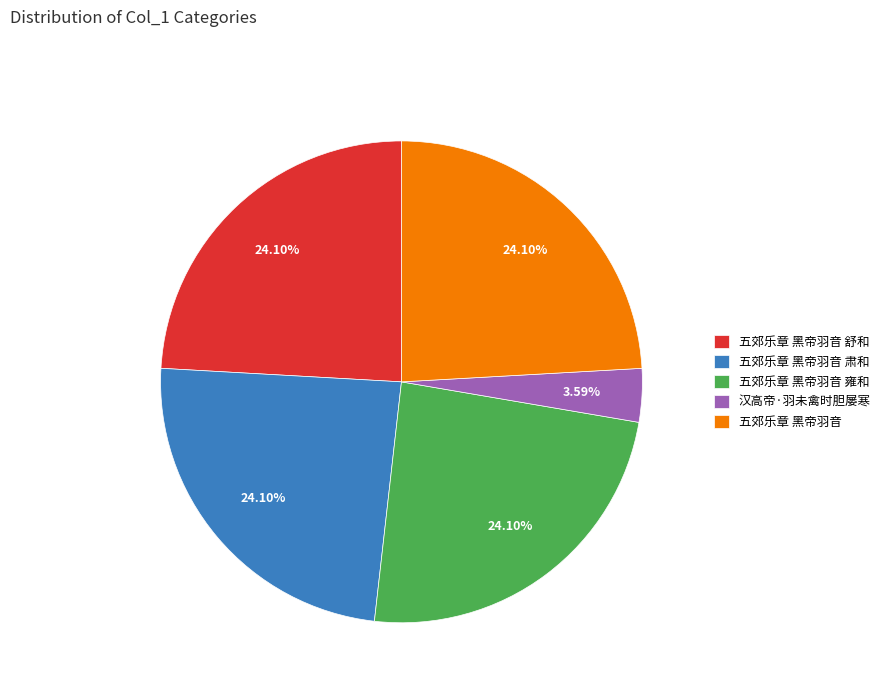

How much of the chart is everything except 五郊乐章 黑帝羽音 雍和?

75.9%